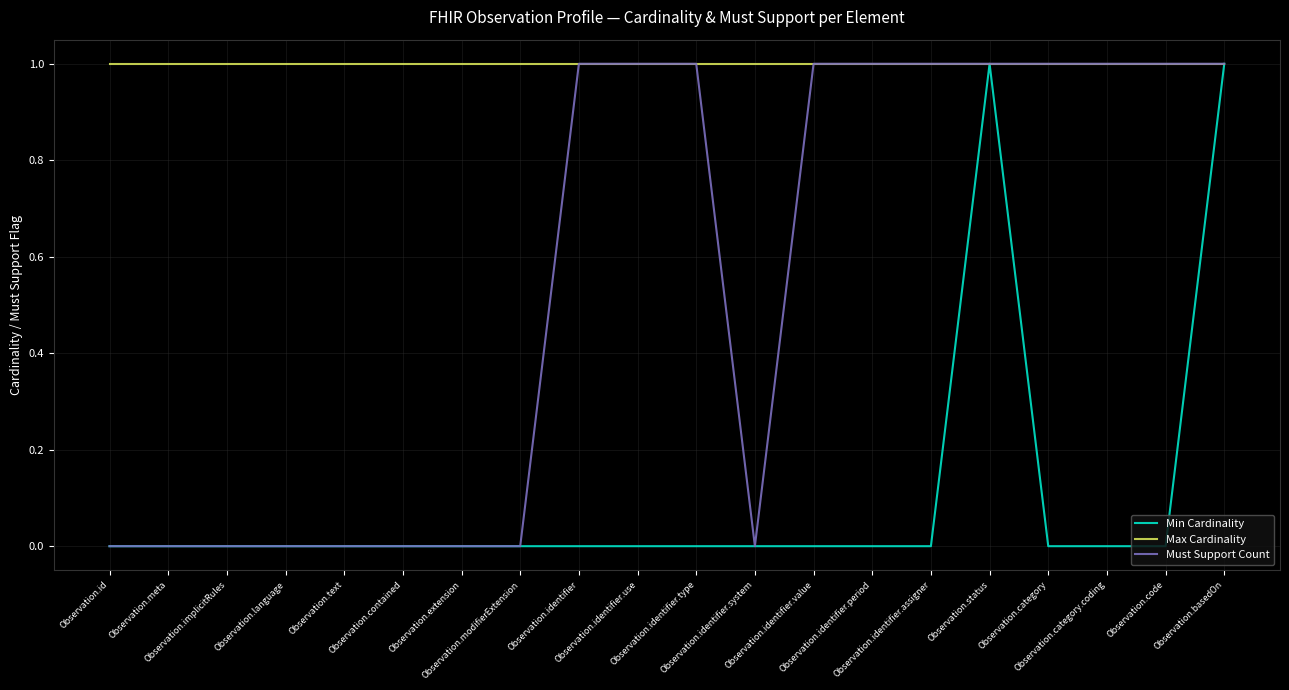

How many categories are shown in the chart?

20